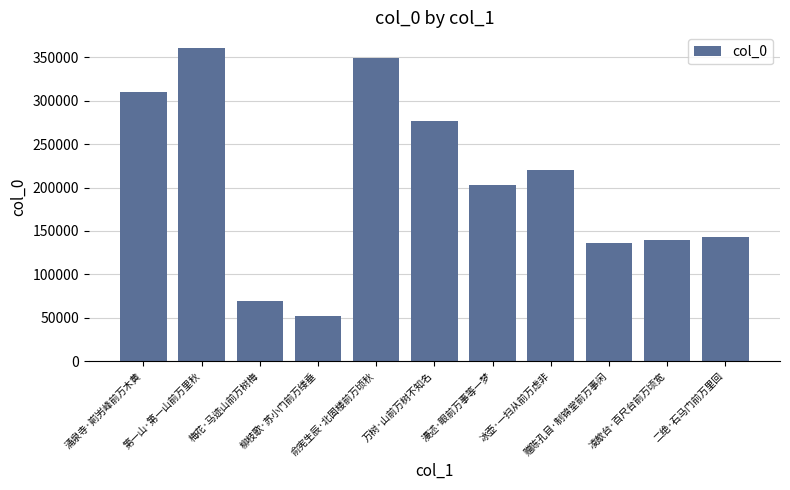

How many categories are shown in the chart?

11